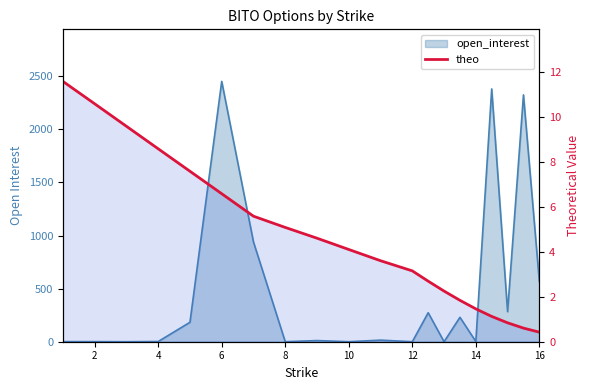

The value at 8 is 5.1. True or false?

True